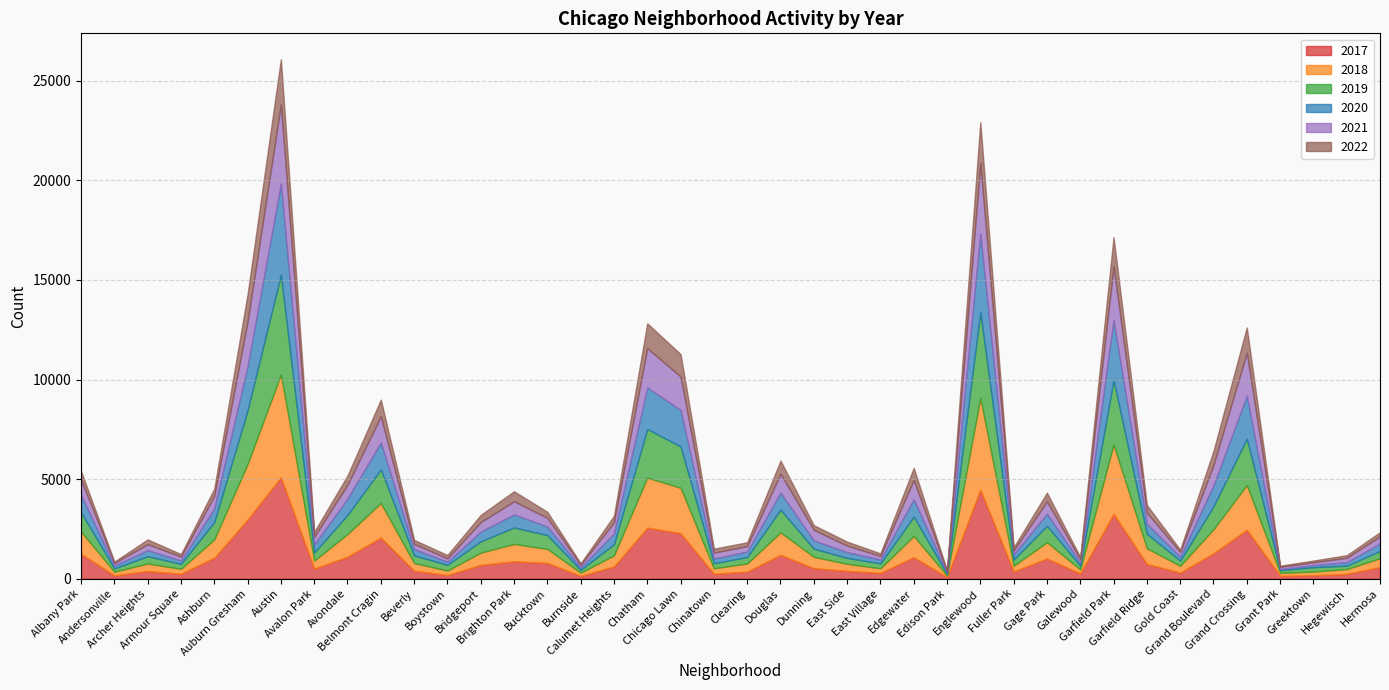

Which series ends up on top after the final intersection of 2018 and 2019?

2018